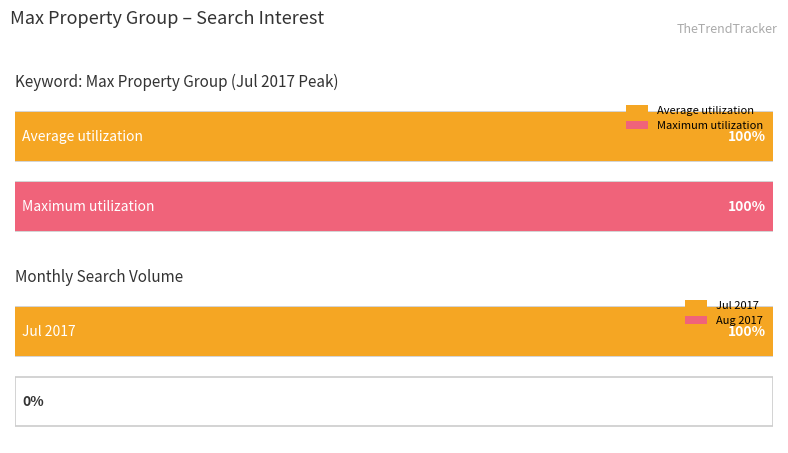

Rank the series by their average value, from highest to lowest.

Maximum utilization, Average utilization